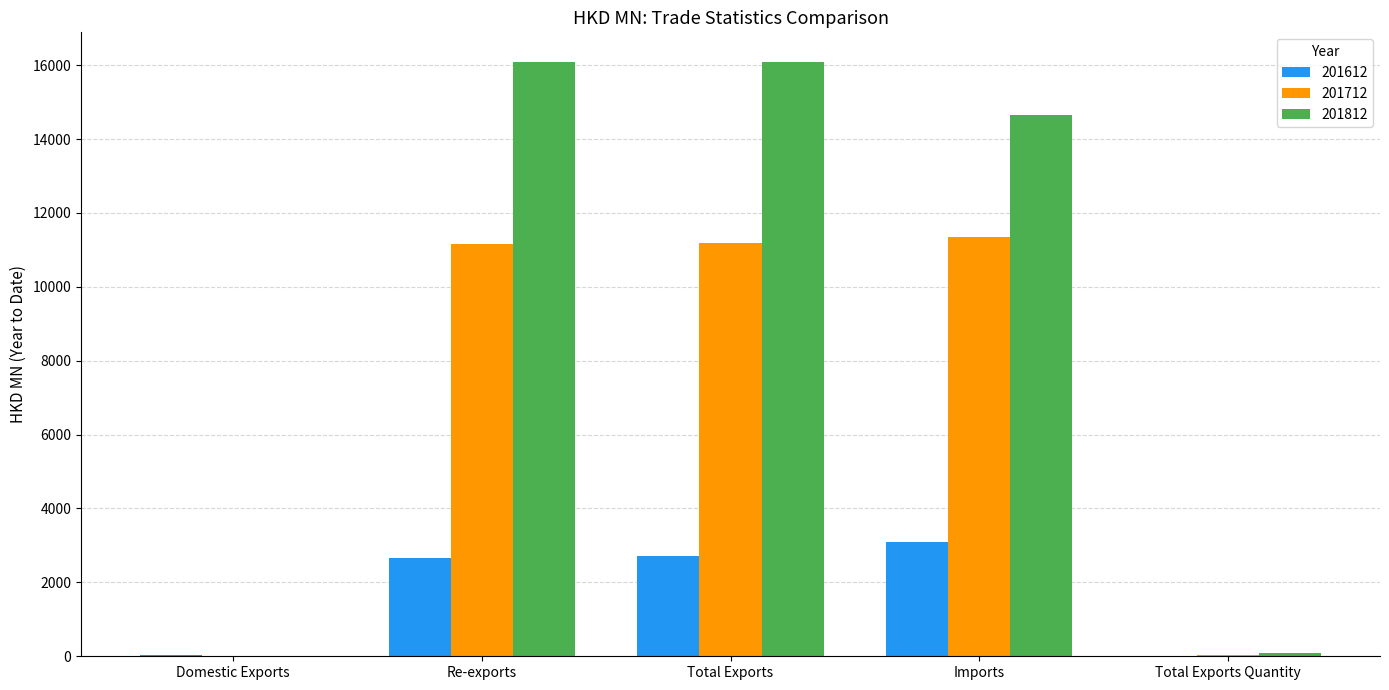

Is it true that 201612 equals 2703.4 at Total Exports?

True